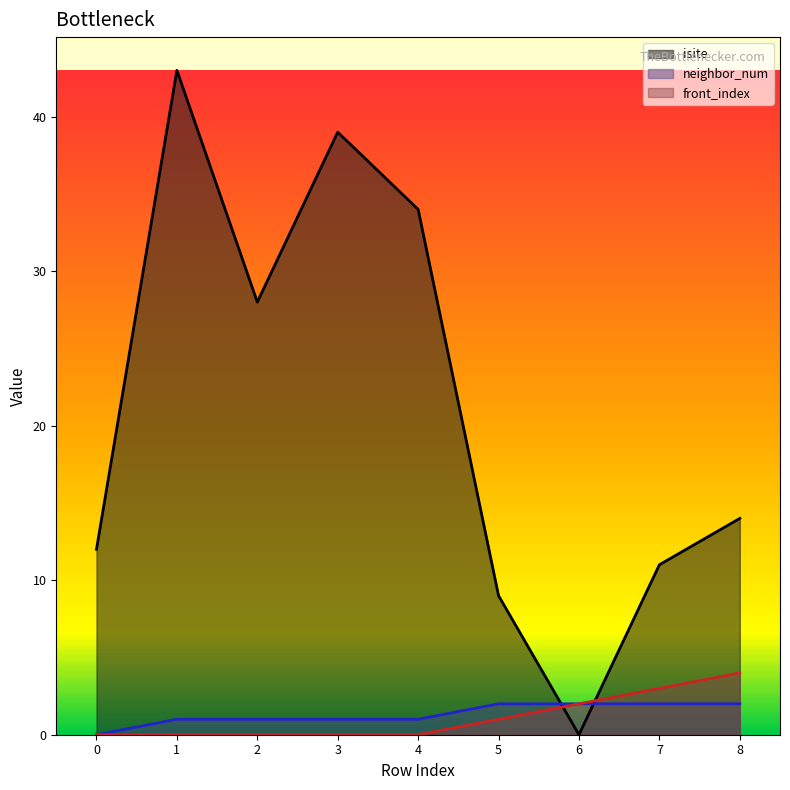

At which label does front_index reach its peak?

8